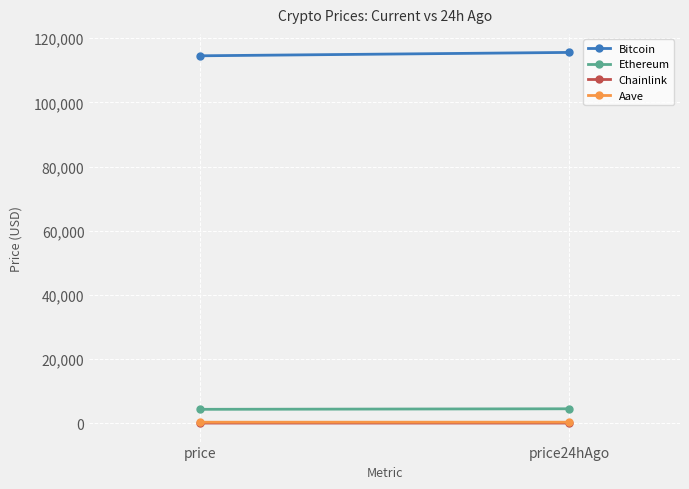

What is the difference between the maximum and minimum values in the Ethereum series?

169.1